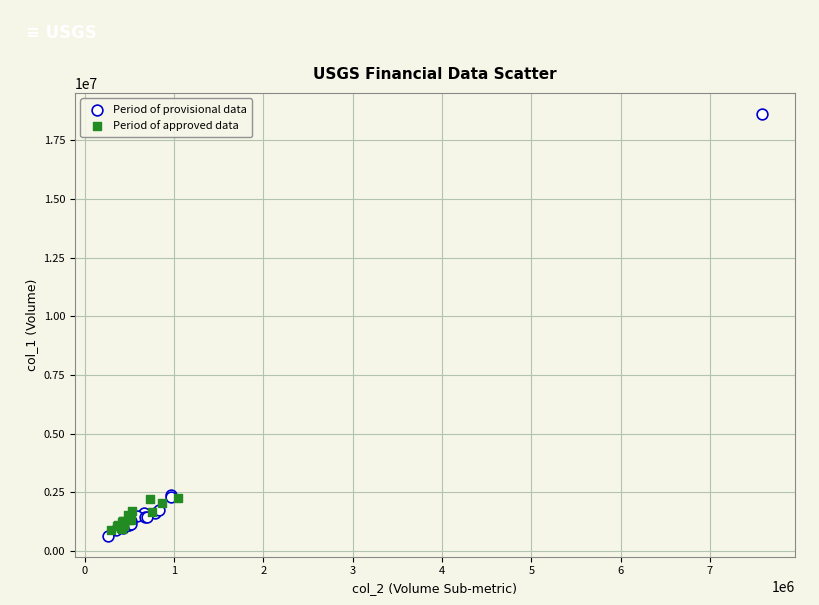

Which series reaches the maximum Y coordinate?

Period of provisional data